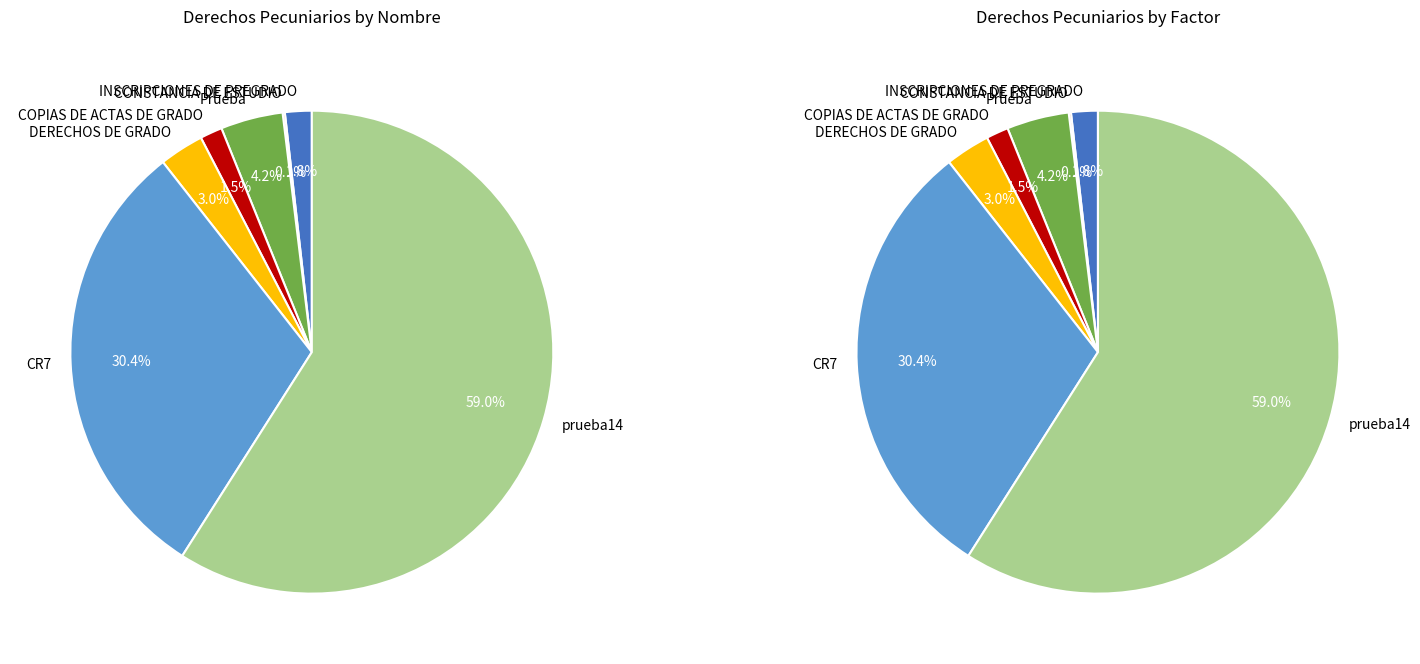

How much of the chart is everything except CR7?

69.6%